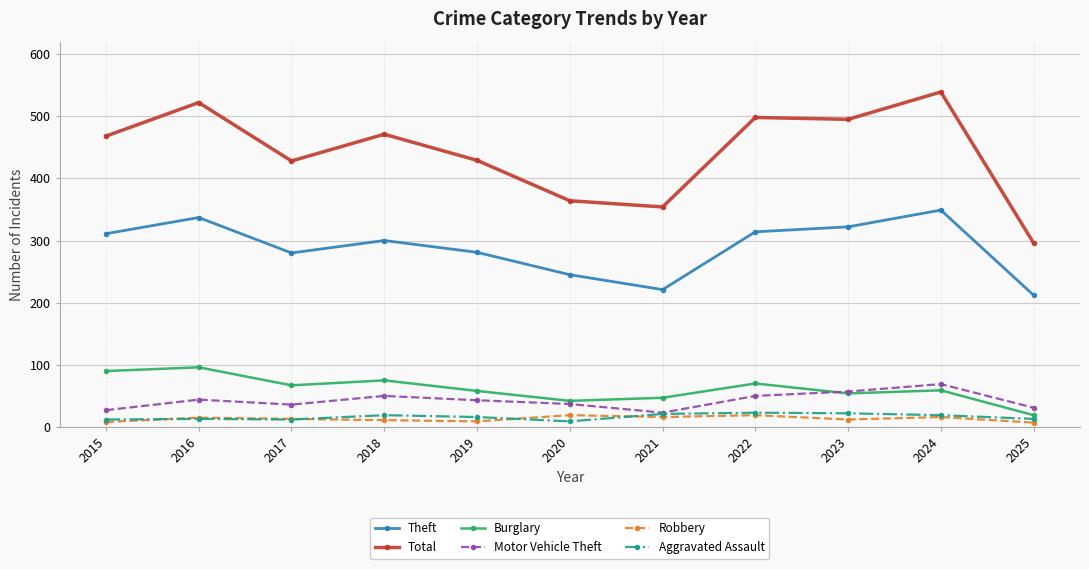

What is the highest value of the Burglary series?

96